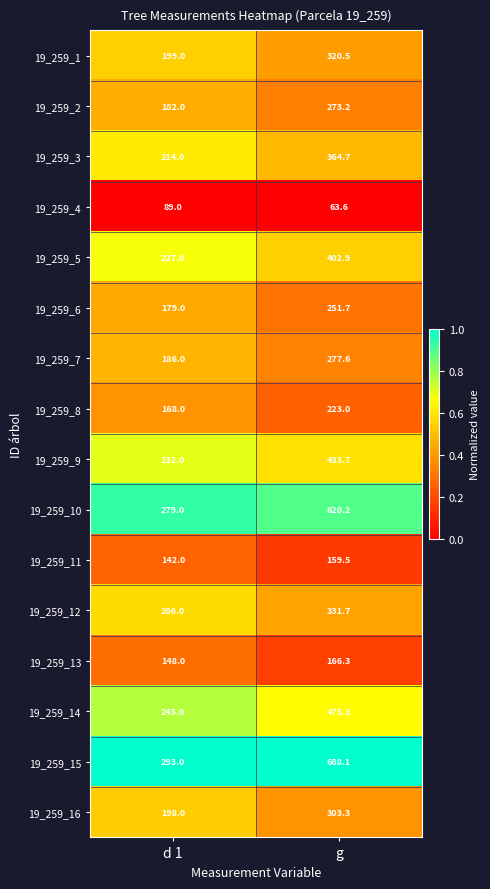

Between d 1 and g, which series saw the biggest shift?

19_259_15